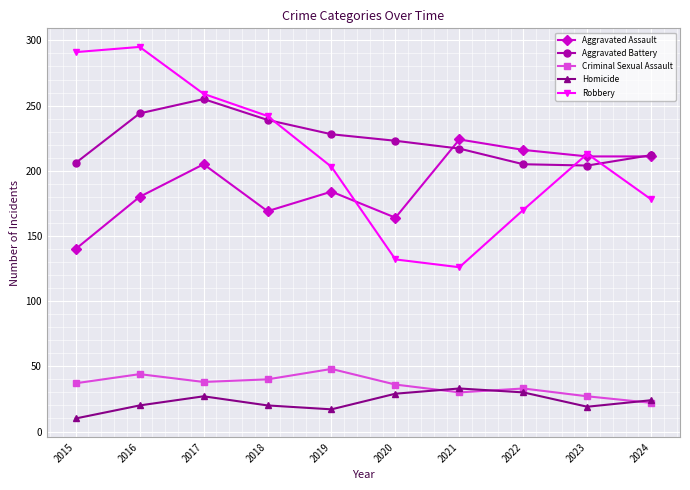

At which category does the chart reach its minimum across all series?

2015